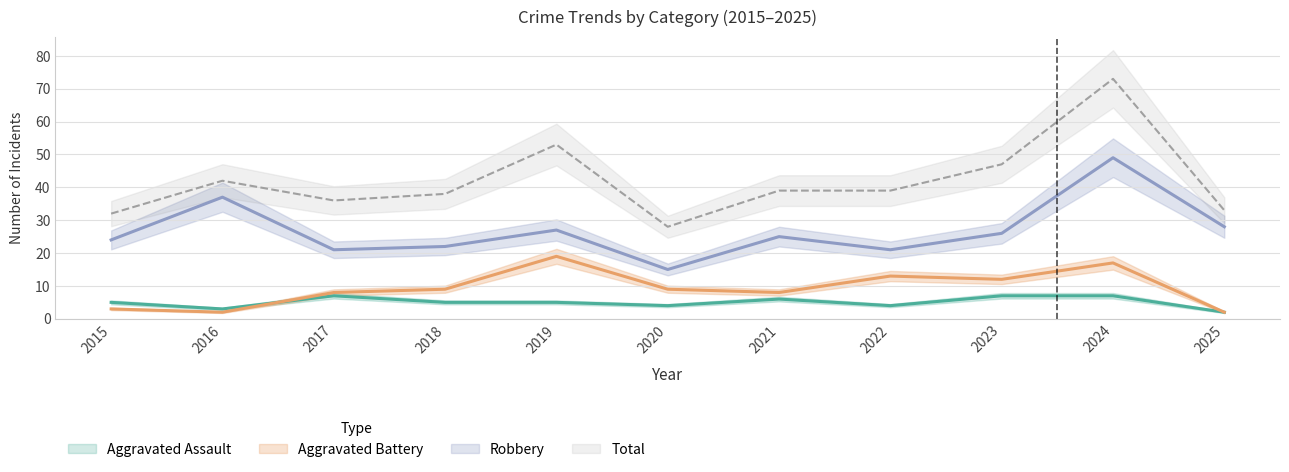

True or false: Aggravated Battery and Aggravated Assault intersect in this chart.

True